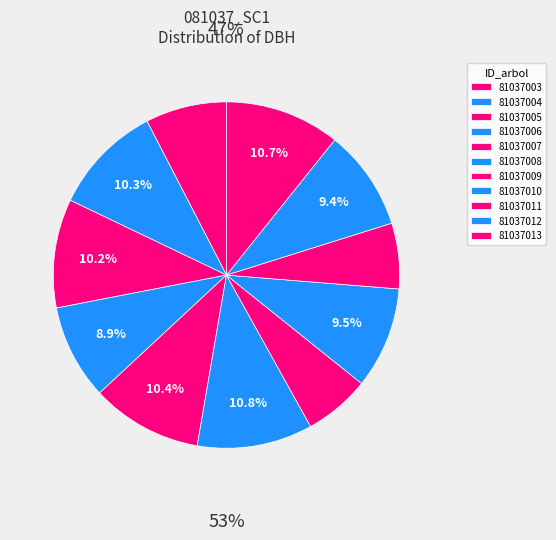

Approximately how many times larger is the value at 81037012 compared to 81037008?

0.9